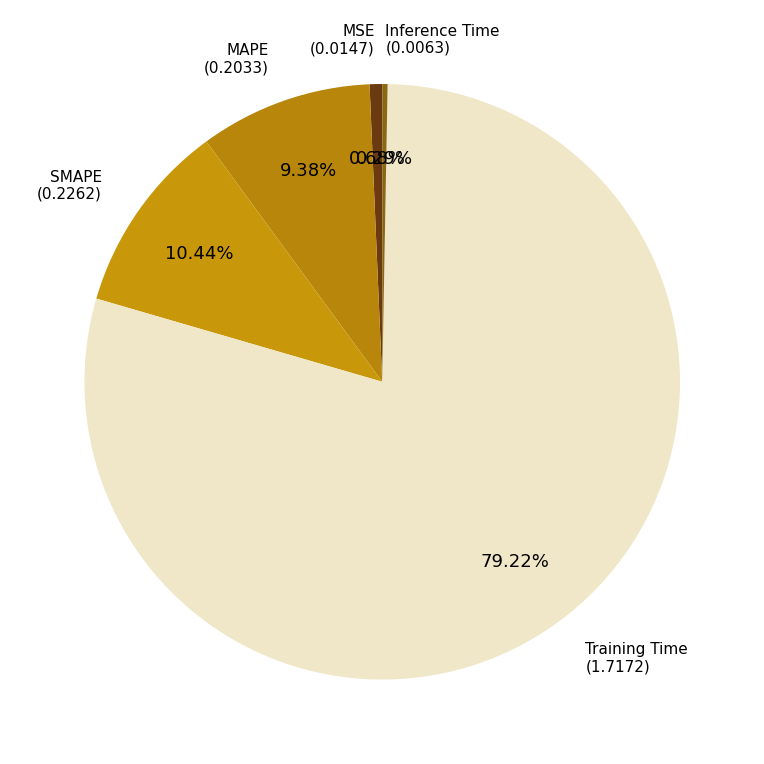

True or false: Training Time accounts for 74% of the total.

False